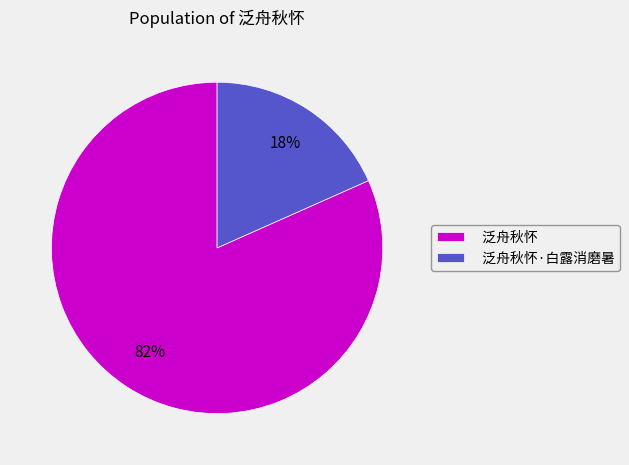

Is 泛舟秋怀 the majority of the pie?

Yes